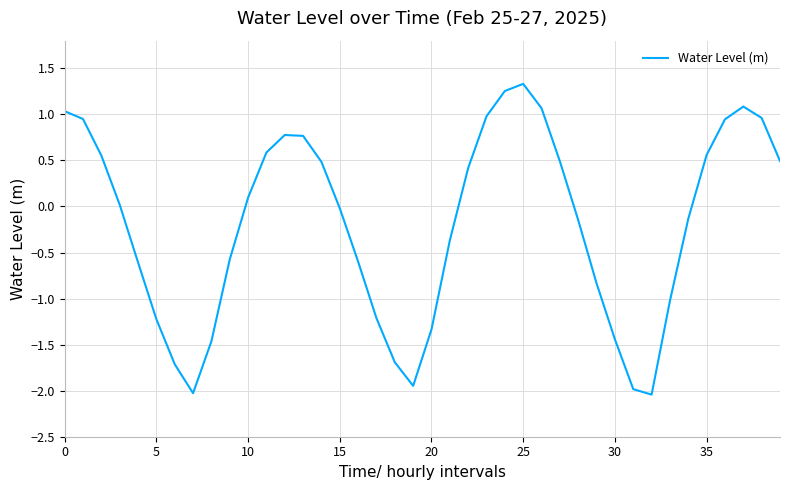

What is the minimum value shown in the chart?

-2.0